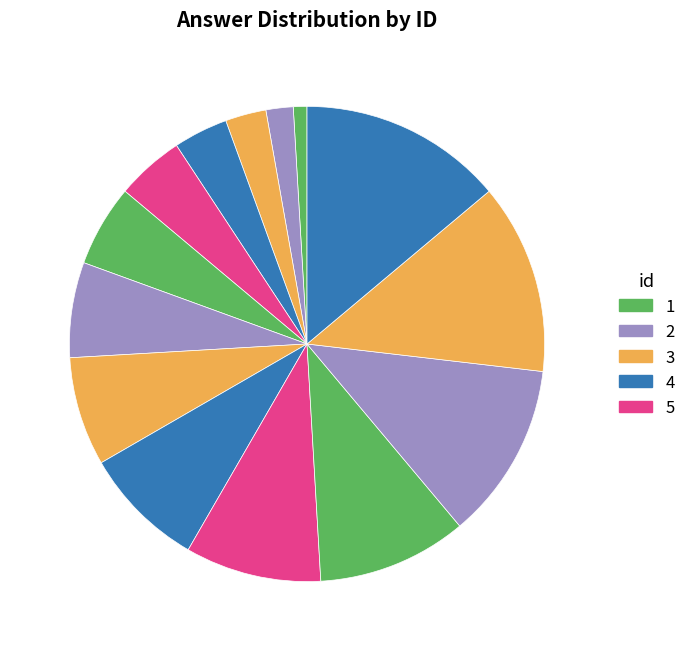

Which category has the smallest portion of the pie?

1